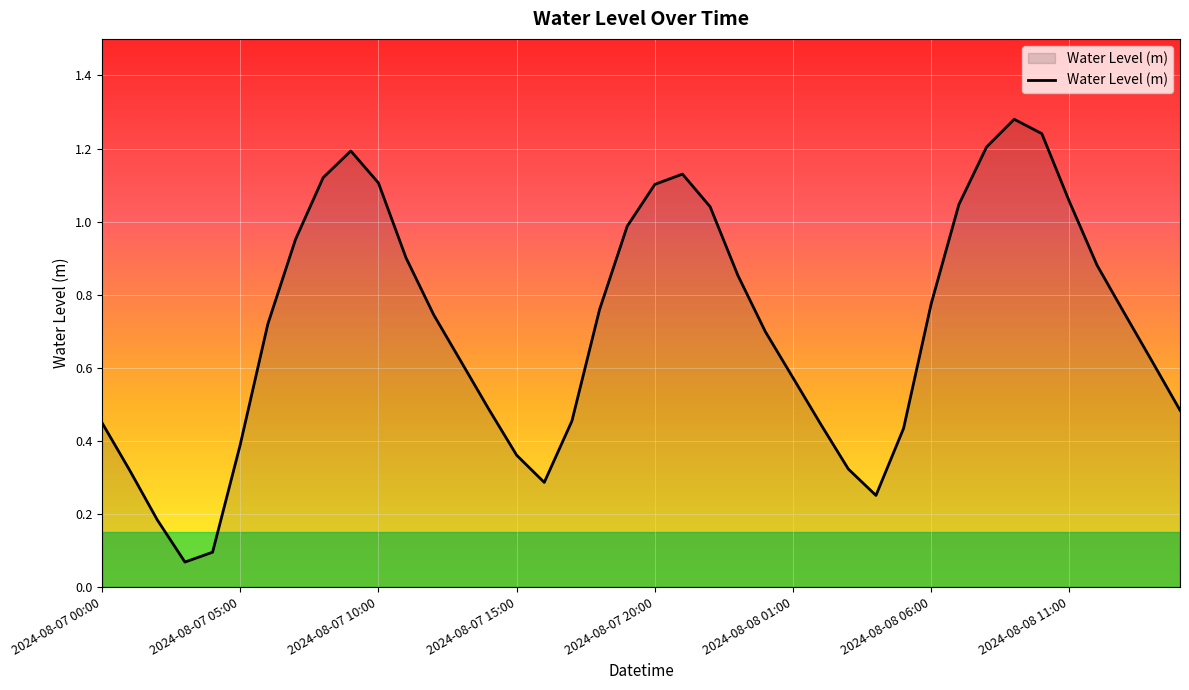

What is the minimum value shown in the chart?

0.1